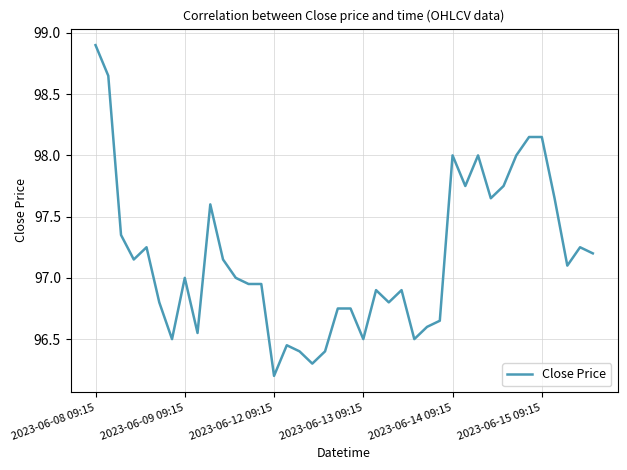

What is the smallest value displayed?

96.2